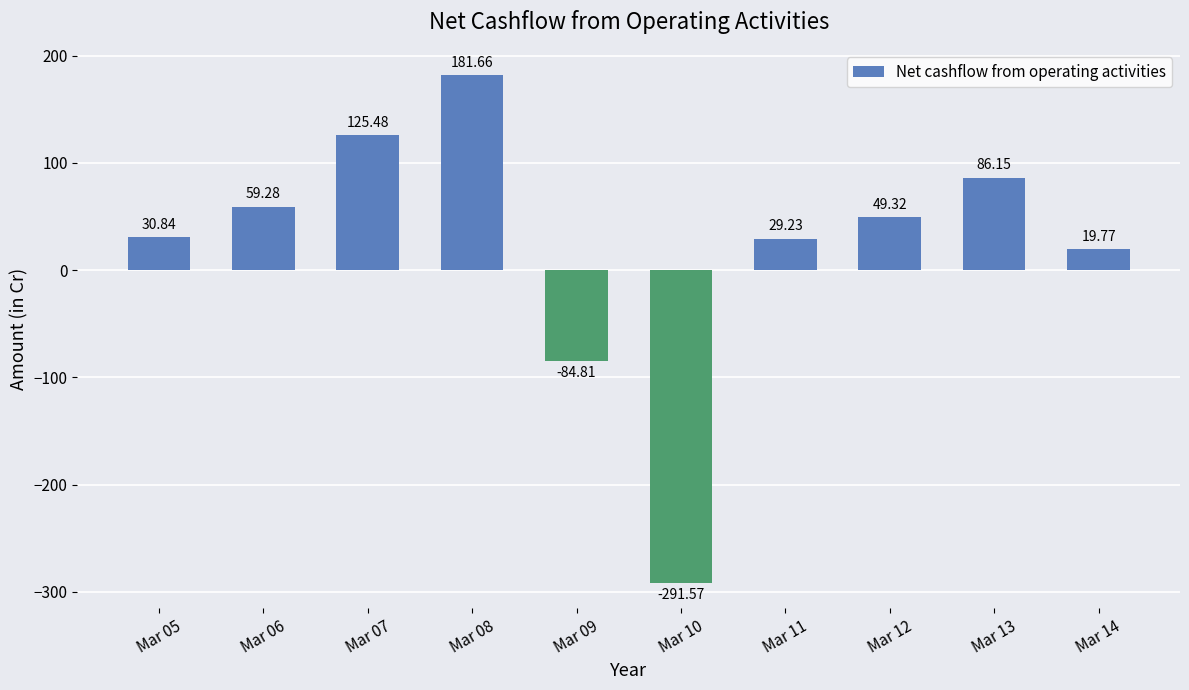

What is the sum of all values?

205.4